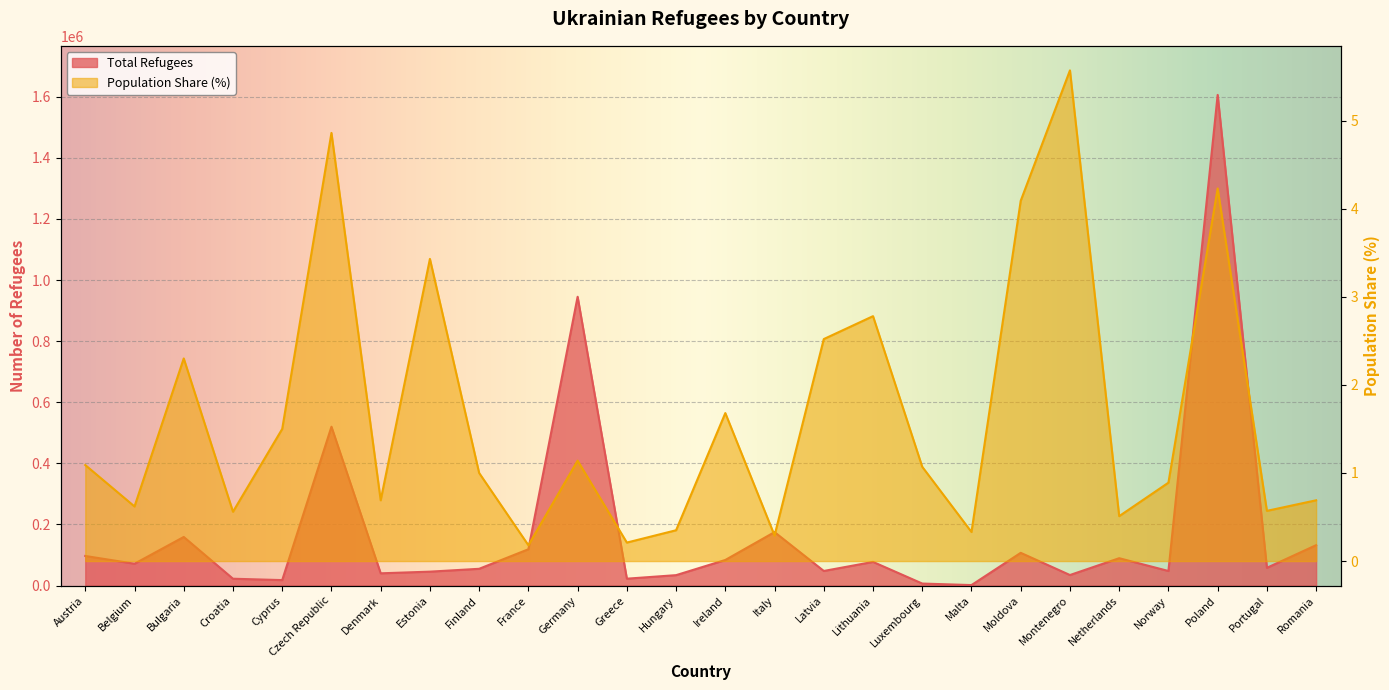

True or false: Total Refugees has more than 2 points higher than both neighbors.

True